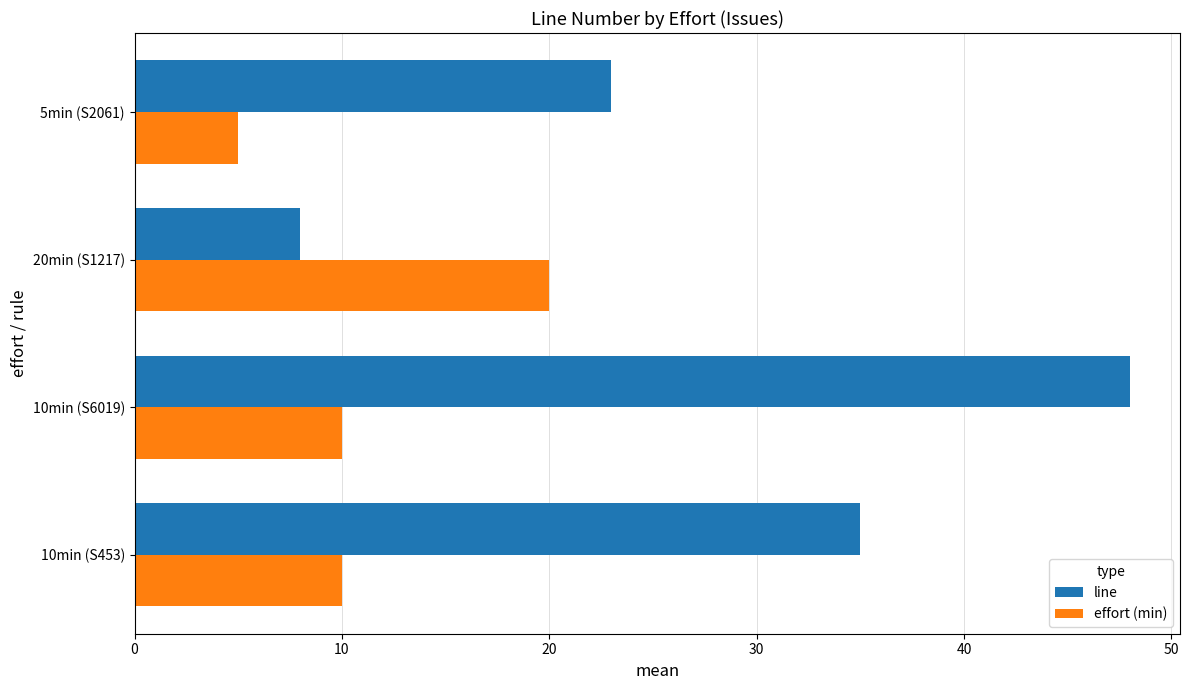

The value of effort (min) at 10min (S6019) is 6. True or false?

False